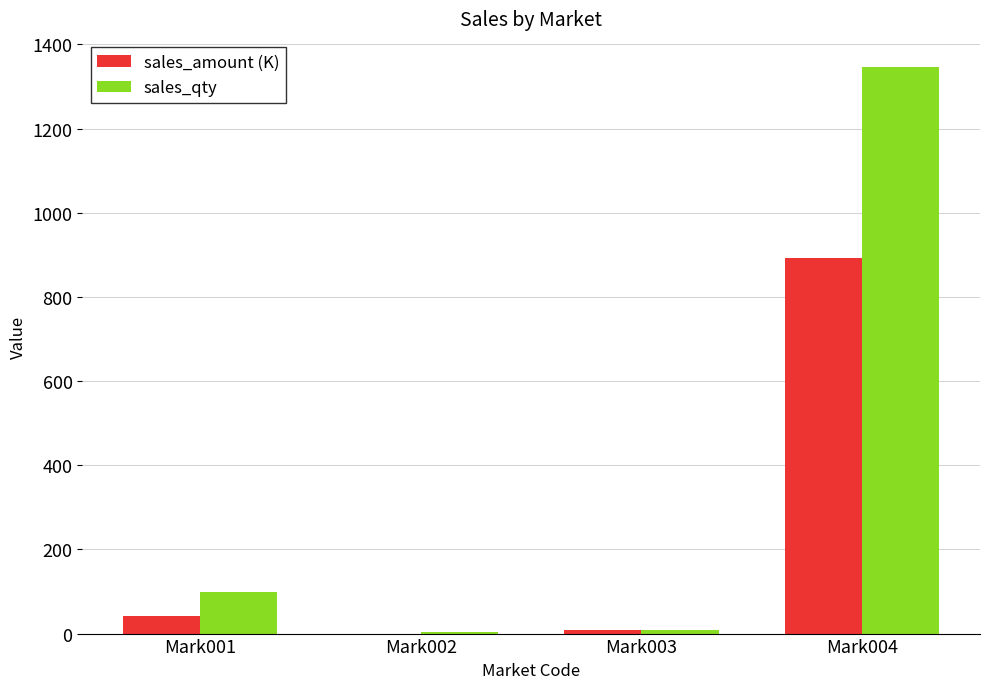

Read the sales_qty value at Mark003.

8.0